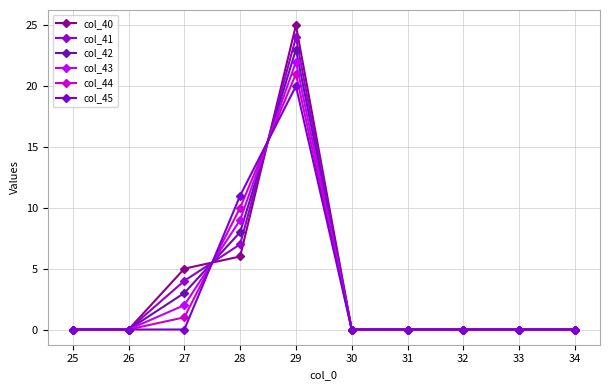

How many distinct data groups are displayed?

6